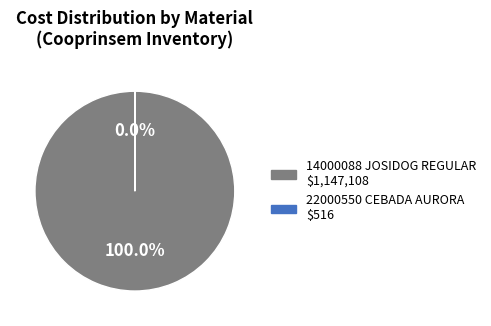

Does any single category account for the majority?

Yes